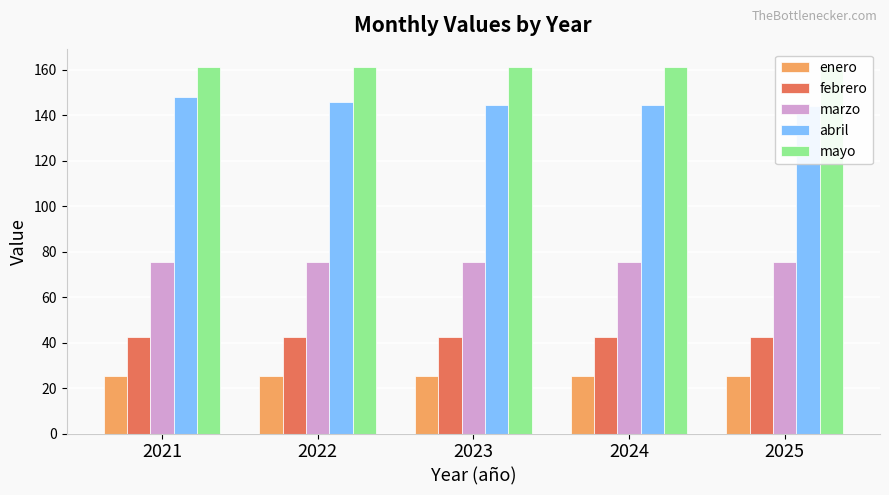

The value of marzo at 2025 is 75.3. True or false?

True